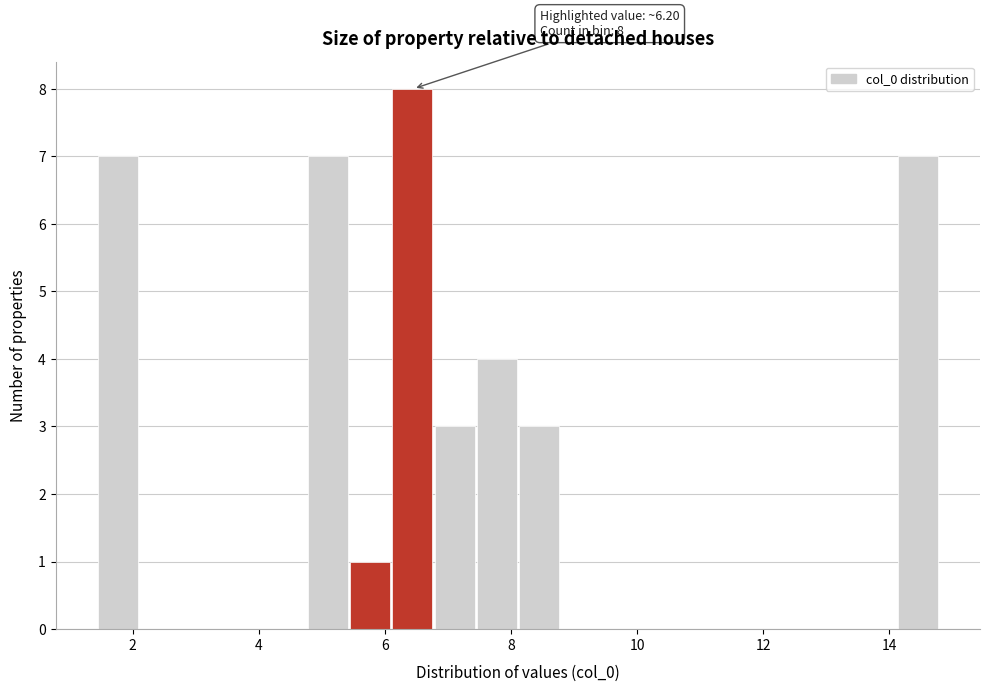

Around what value on the x-axis is the tallest bar? Give the approximate position of its centre, as read against the axis.

6.4